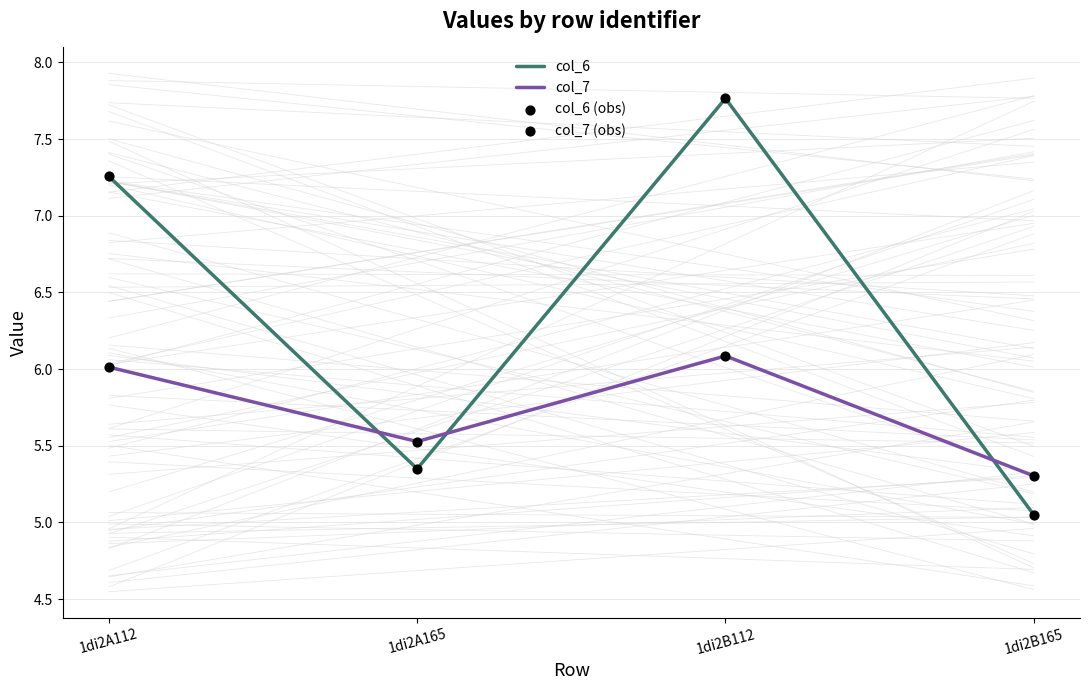

What position from the right is 1di2A165?

3